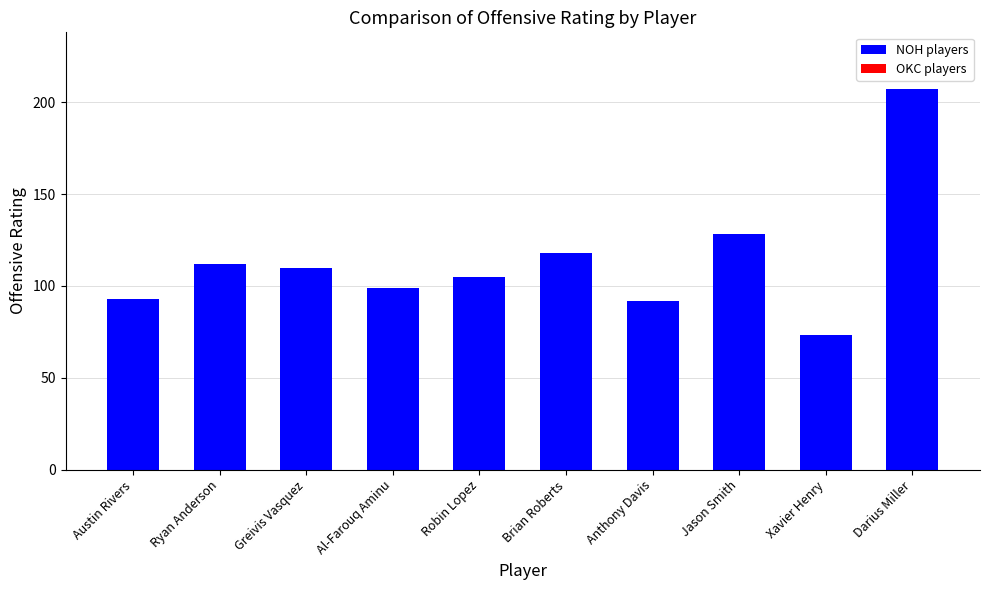

What is the value of the 2nd bar from the left?

112